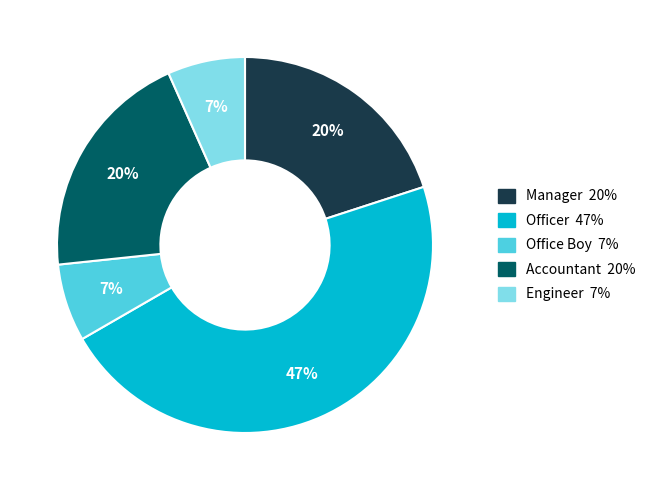

Between Officer 47% and Office Boy 7%, which is larger?

Officer 47%